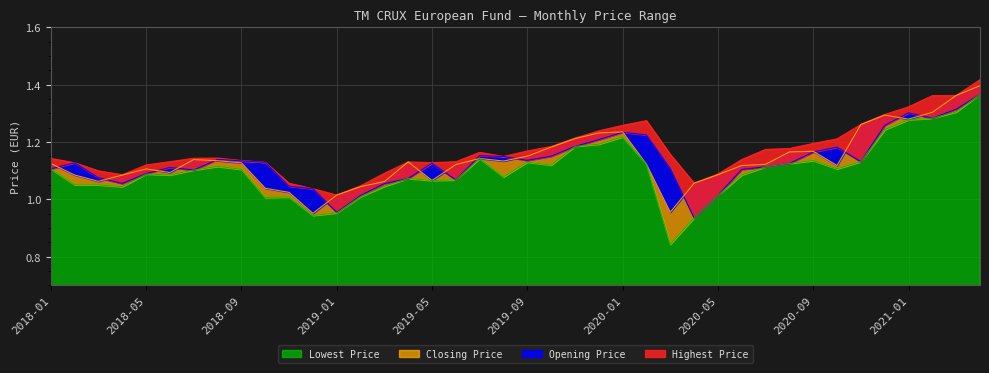

How many lines are shown in the chart?

4